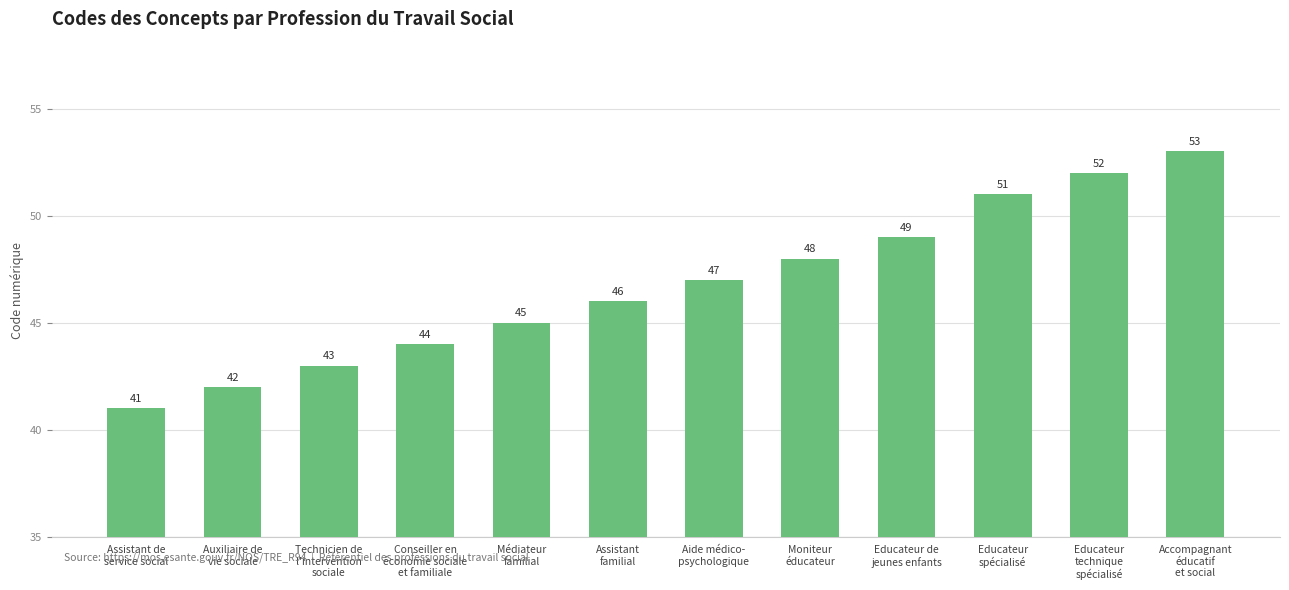

How many values are below 47?

6